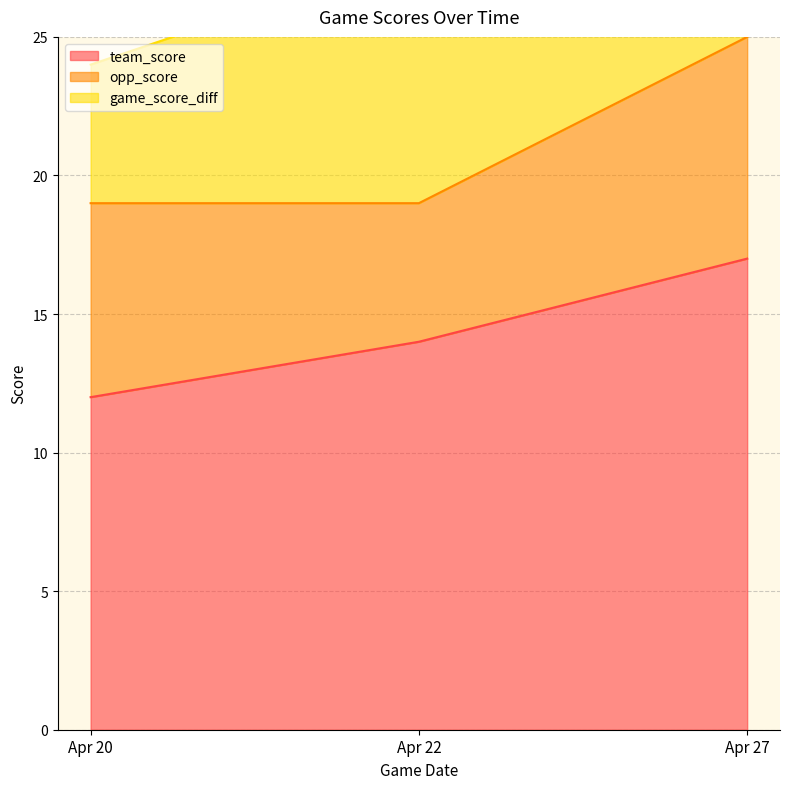

Is it true that team_score equals 6 at Apr 20?

False